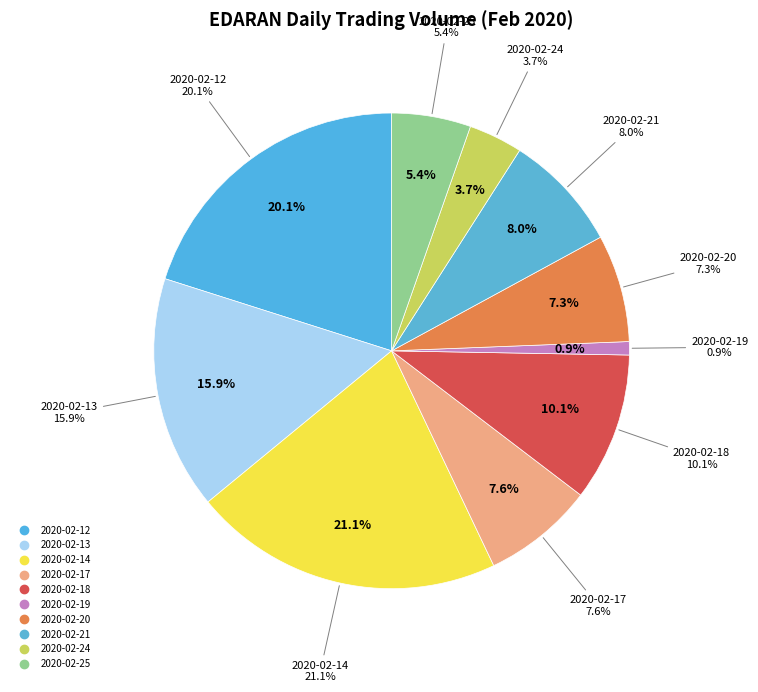

Between 2020-02-14 and 2020-02-19, which is larger?

2020-02-14